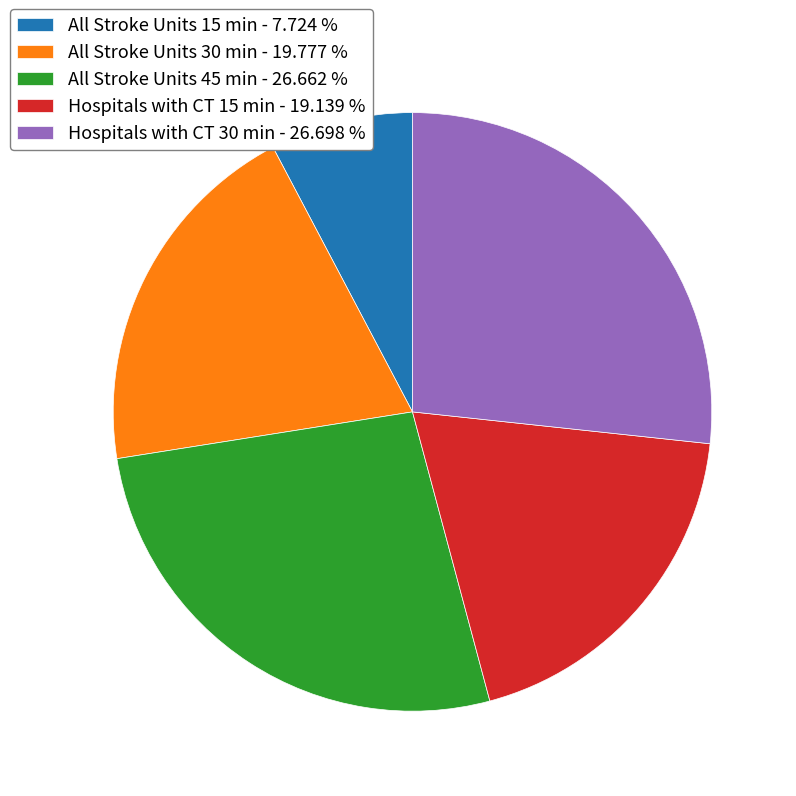

Does All Stroke Units 30 min represent more than half of the total?

No